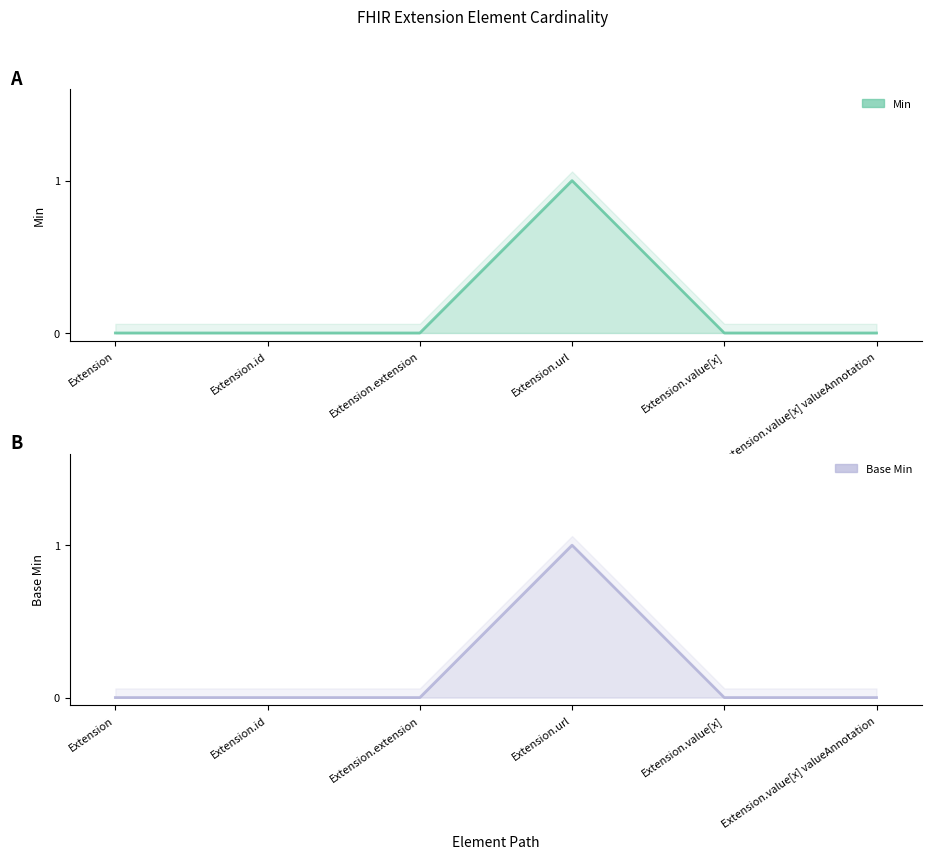

At which category is the sum across all series the highest?

Extension.url